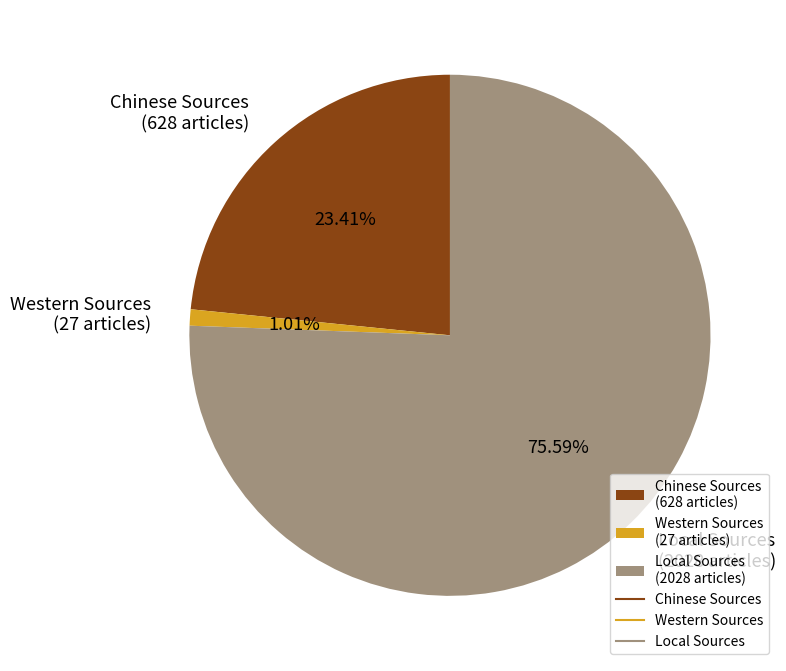

The Western Sources slice represents 11% of the pie. True or false?

False